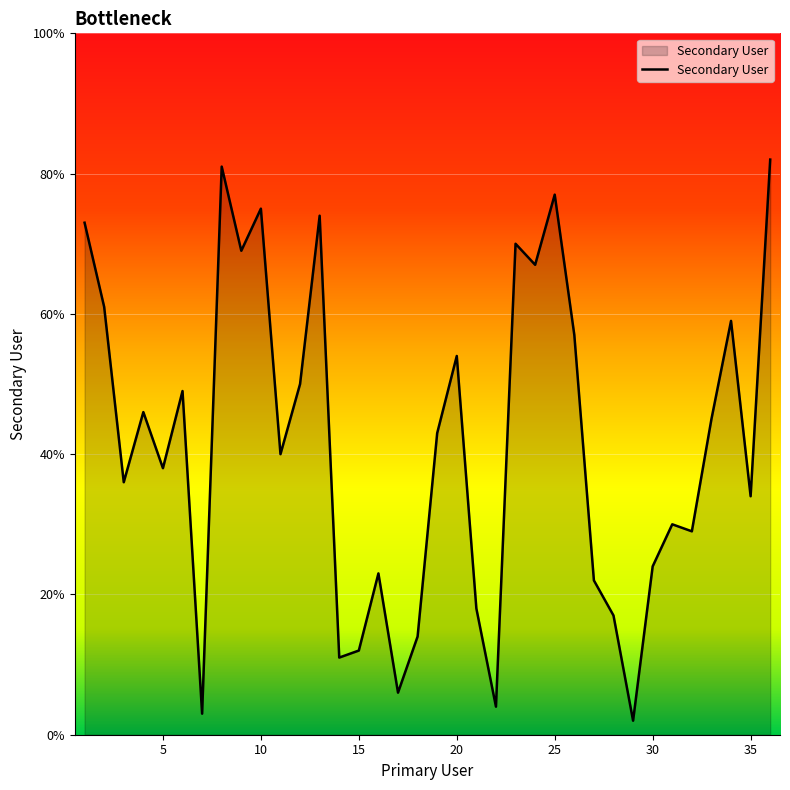

What is the difference between the maximum and minimum values?

80